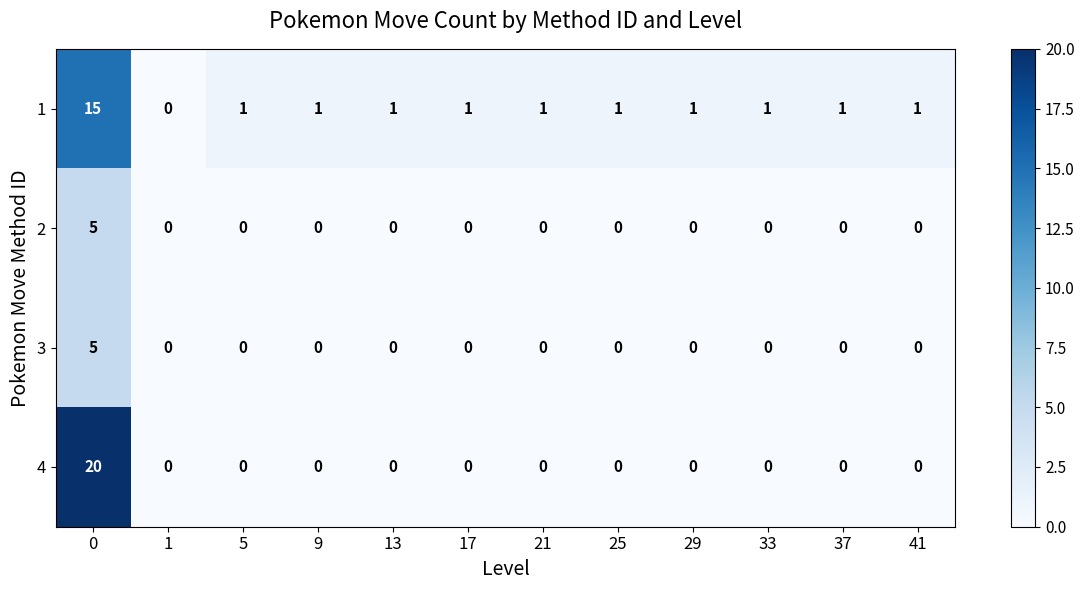

What is the total value across all series at 33?

1